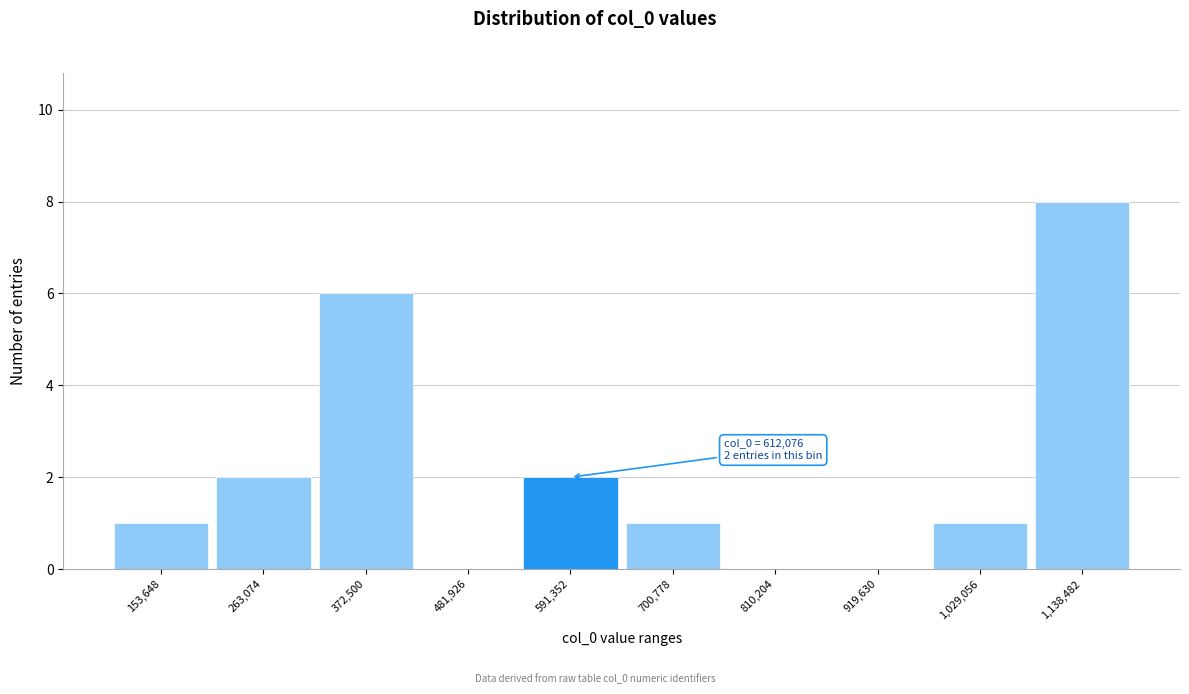

Reading right to left, transcribe all the data shown in this chart.

1,138,482=8	1,029,056=1	919,630=0	810,204=0	700,778=1	591,352=2	481,926=0	372,500=6	263,074=2	153,648=1